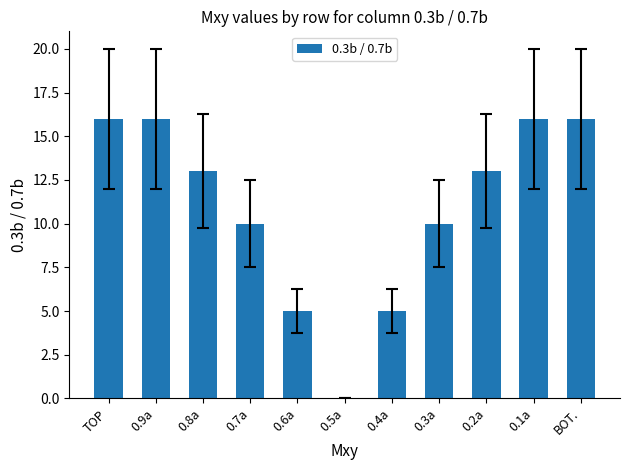

Which has a higher value, 0.8a or 0.6a?

0.8a